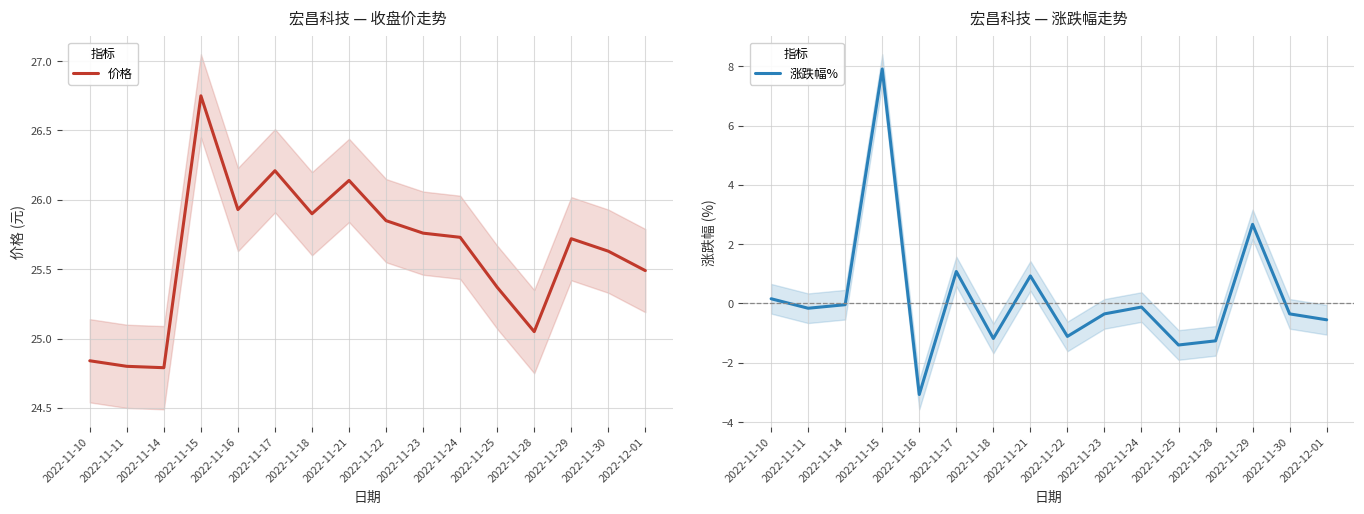

At which label is 价格 closest to 25?

2022-11-28